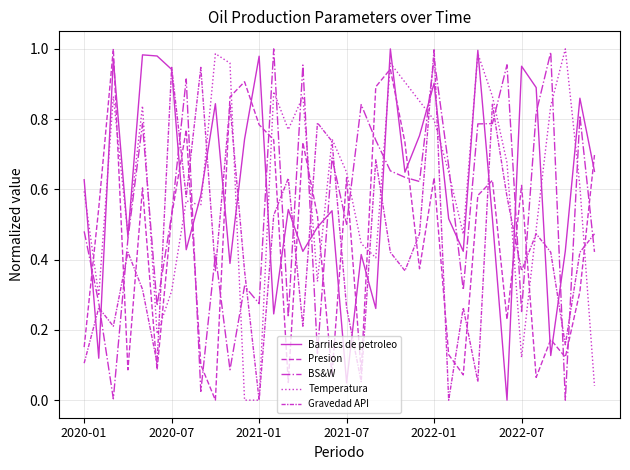

How many positive values does the Presion series have?

35